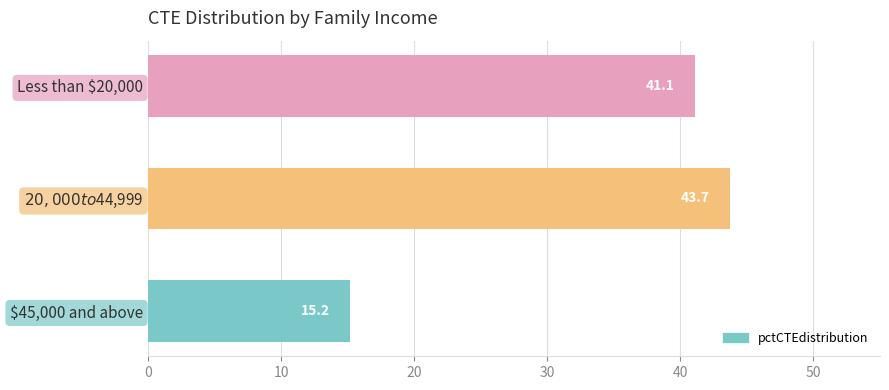

Are the bars horizontal?

Yes